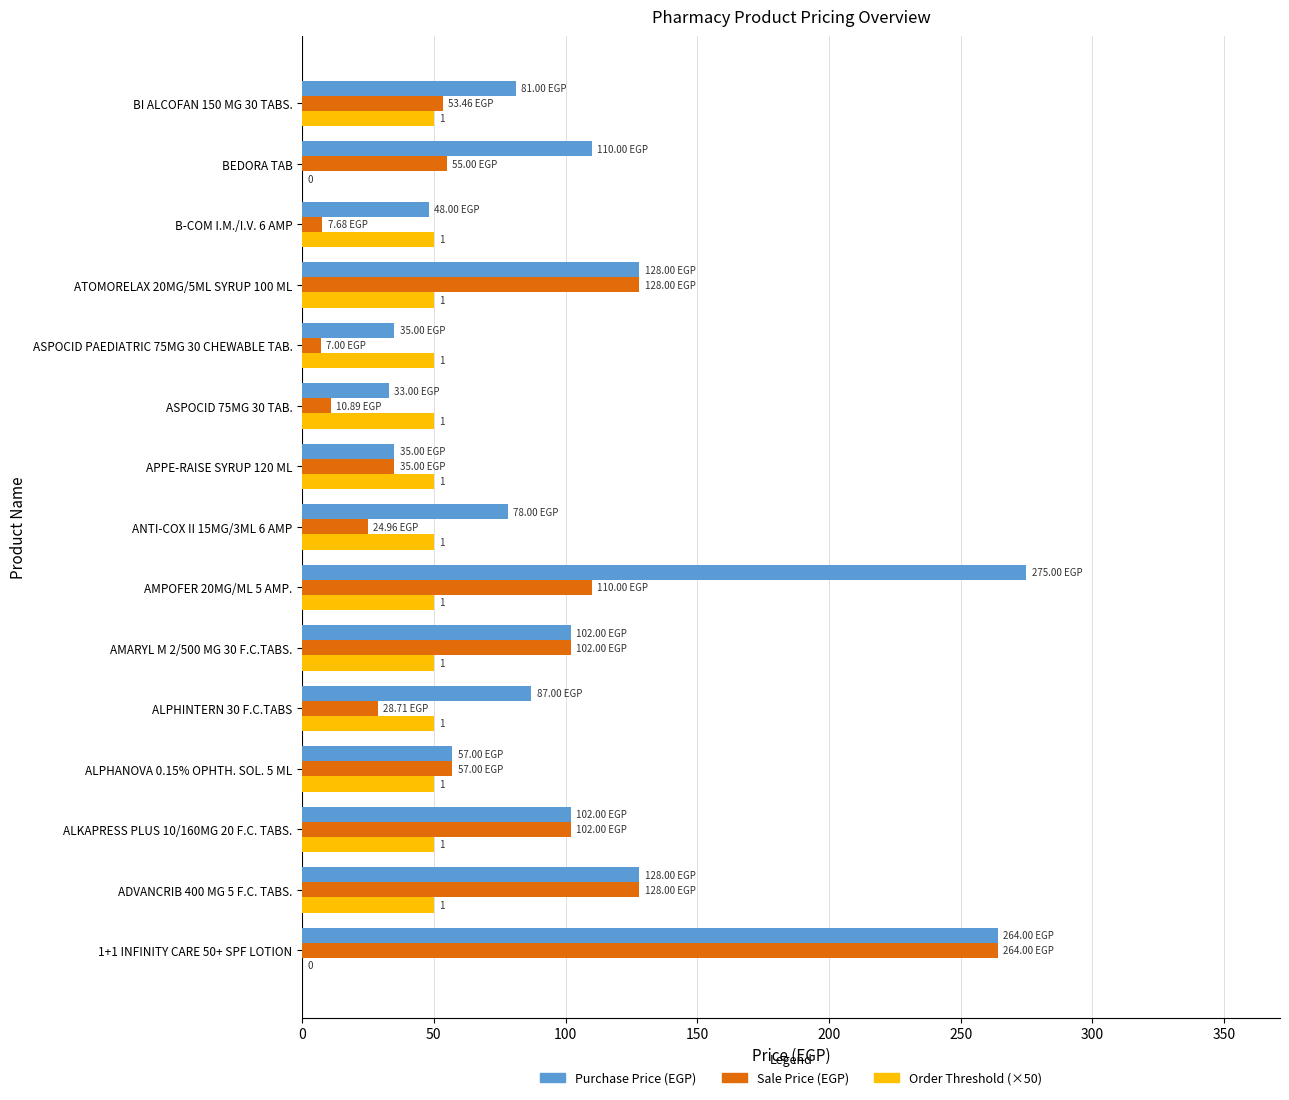

What is the total value across all series at ANTI-COX II 15MG/3ML 6 AMP?

153.0